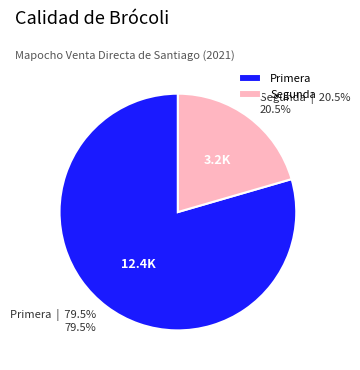

True or false: Segunda accounts for 31% of the total.

False